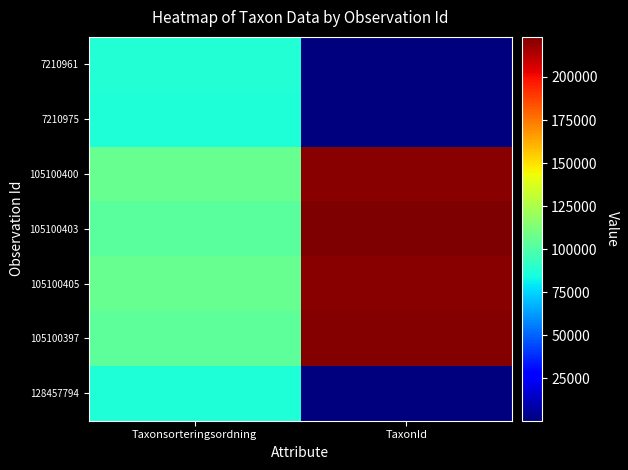

How many series are shown in this chart?

7